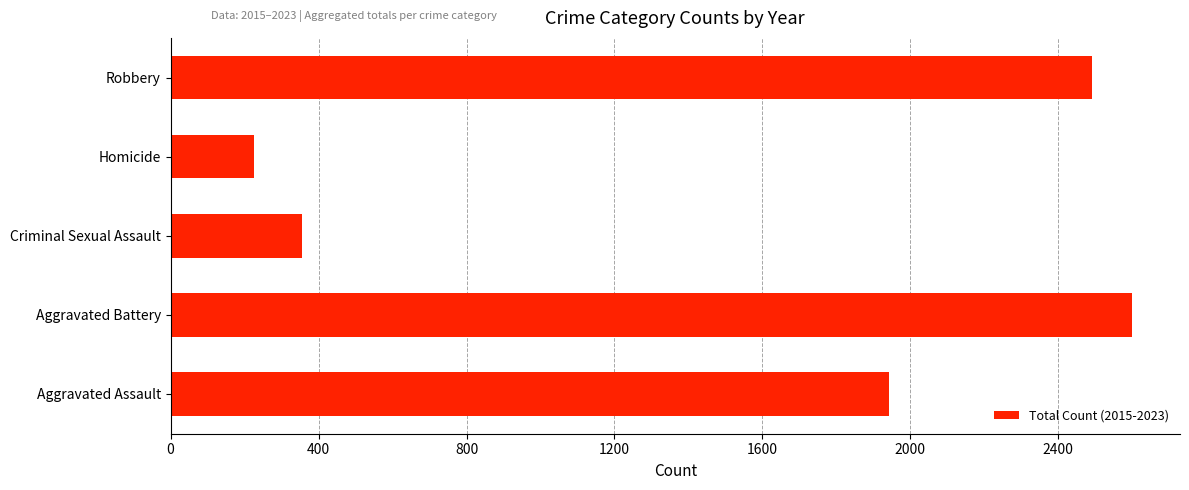

How many data points are less than 1942?

2